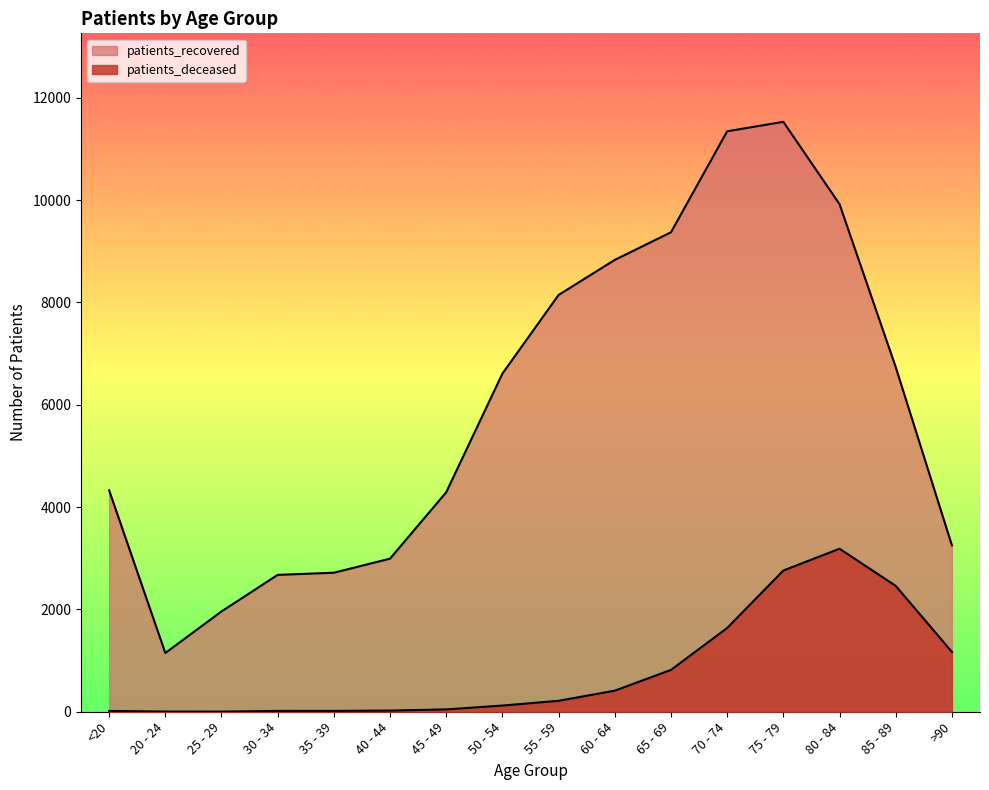

Rank the series at 35 - 39 from lowest to highest value.

patients_deceased, patients_recovered